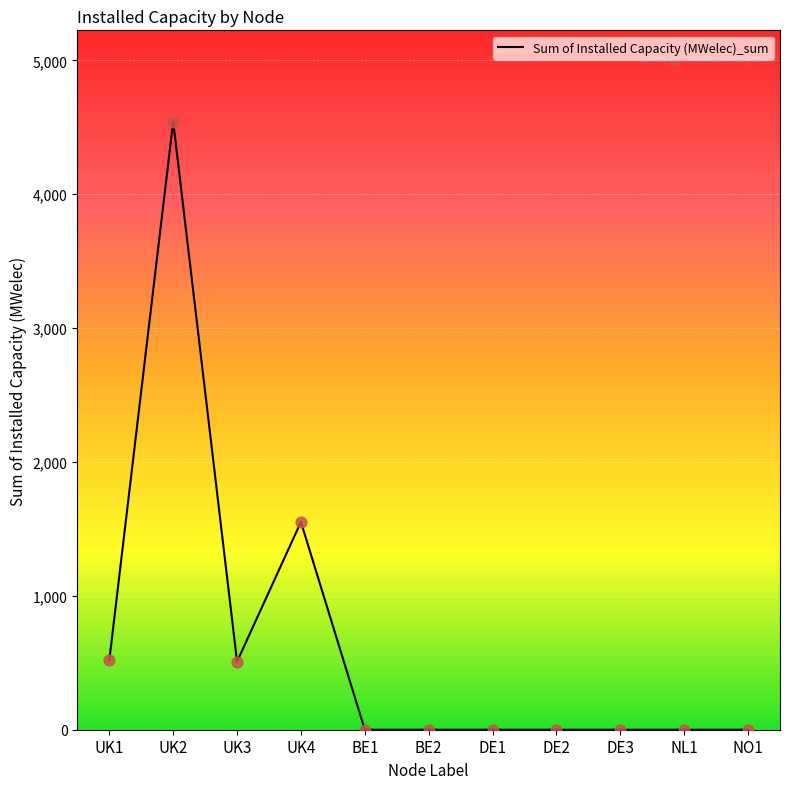

Between BE2 and UK2, which is larger?

UK2